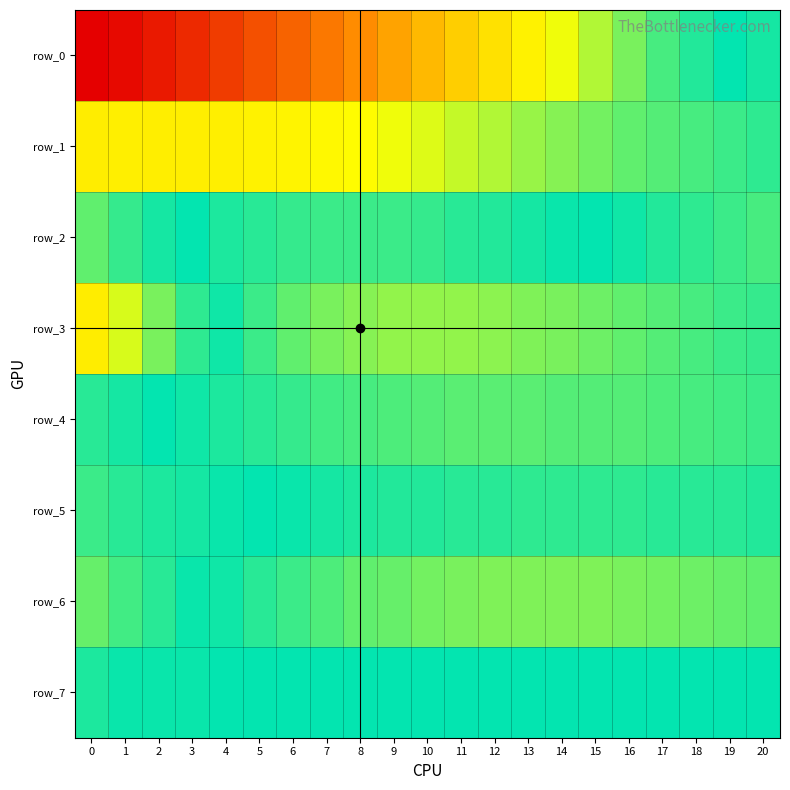

What is the difference between the row_2 values at 10 and 12?

0.1